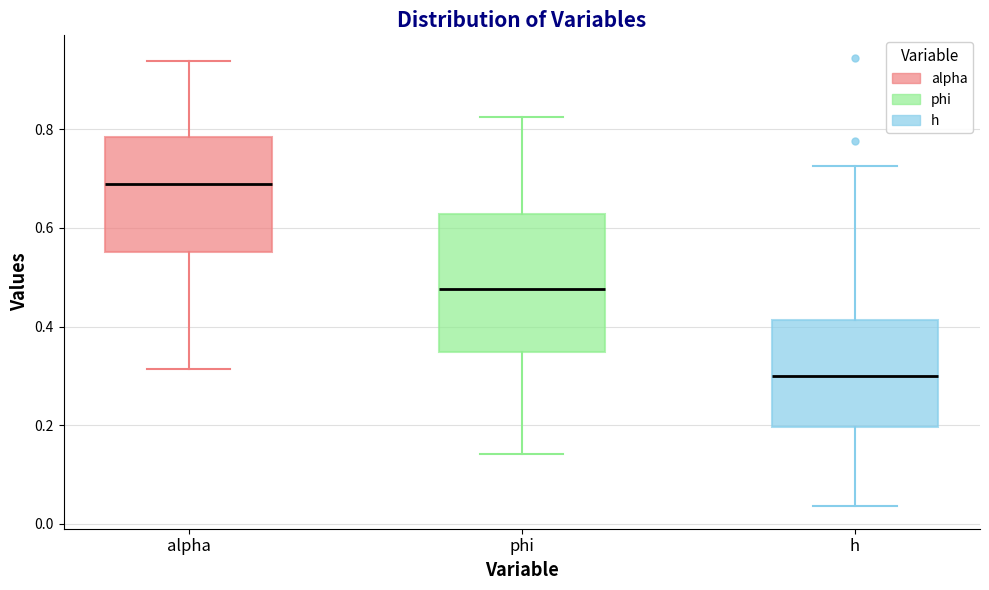

Where does the lower whisker of the box for phi end on the y-axis? The values are not printed on the chart, so give them approximately, as read against the axis.

0.14